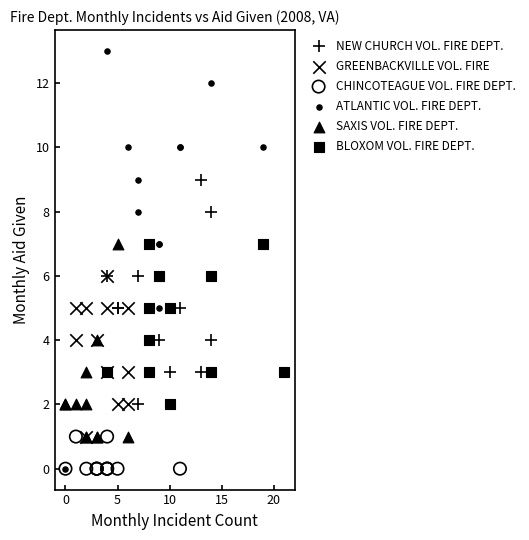

What are all the series names shown in the legend?

NEW CHURCH VOL. FIRE DEPT., GREENBACKVILLE VOL. FIRE, CHINCOTEAGUE VOL. FIRE DEPT., ATLANTIC VOL. FIRE DEPT., SAXIS VOL. FIRE DEPT., BLOXOM VOL. FIRE DEPT.